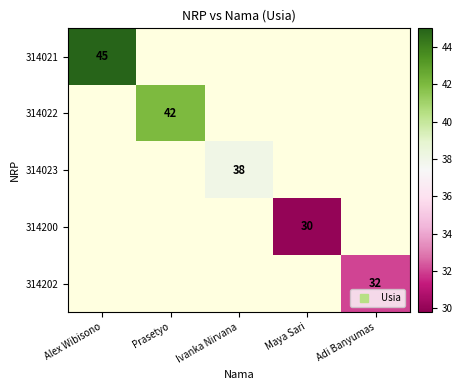

At which label does 314021 reach its minimum?

Alex Wibisono